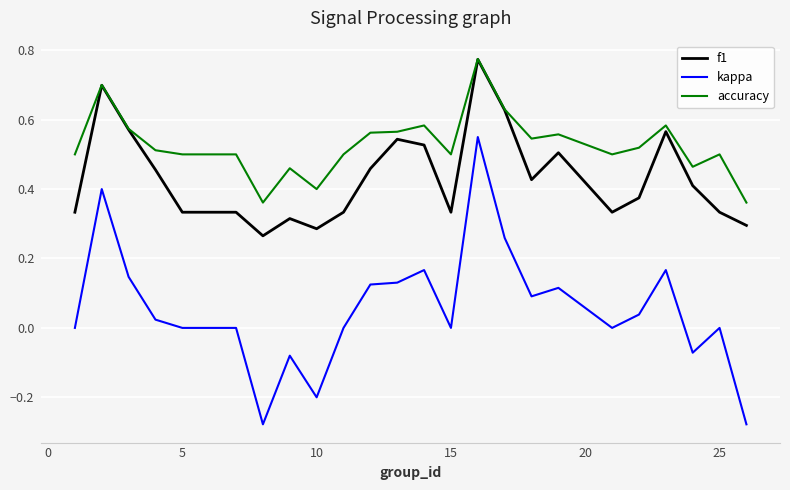

True or false: kappa and accuracy intersect in this chart.

False